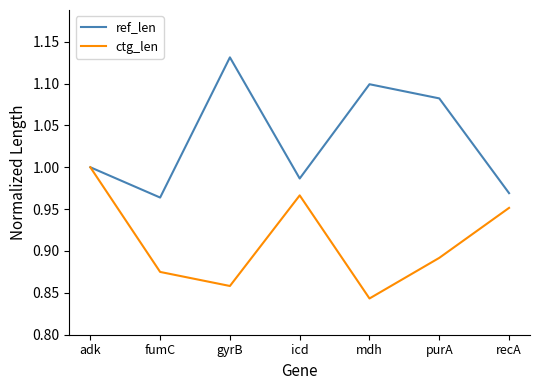

True or false: ref_len has a value of 1.0 at adk.

True